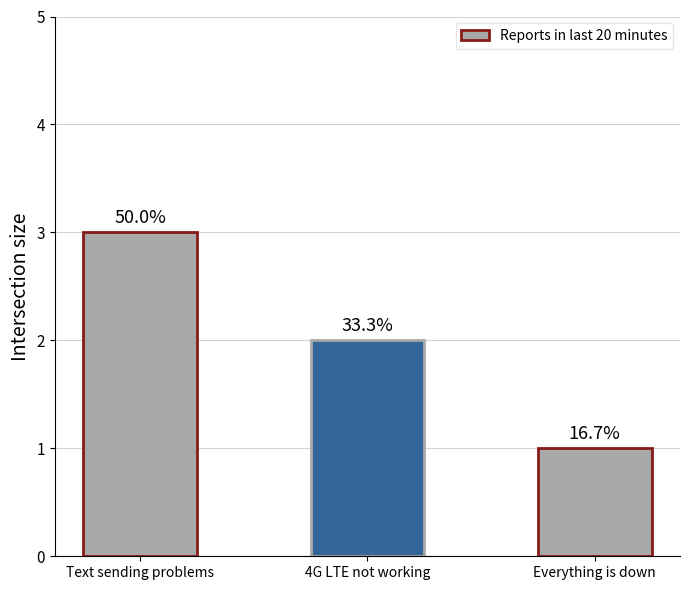

What is the label of the 3rd bar from the left?

Everything is down